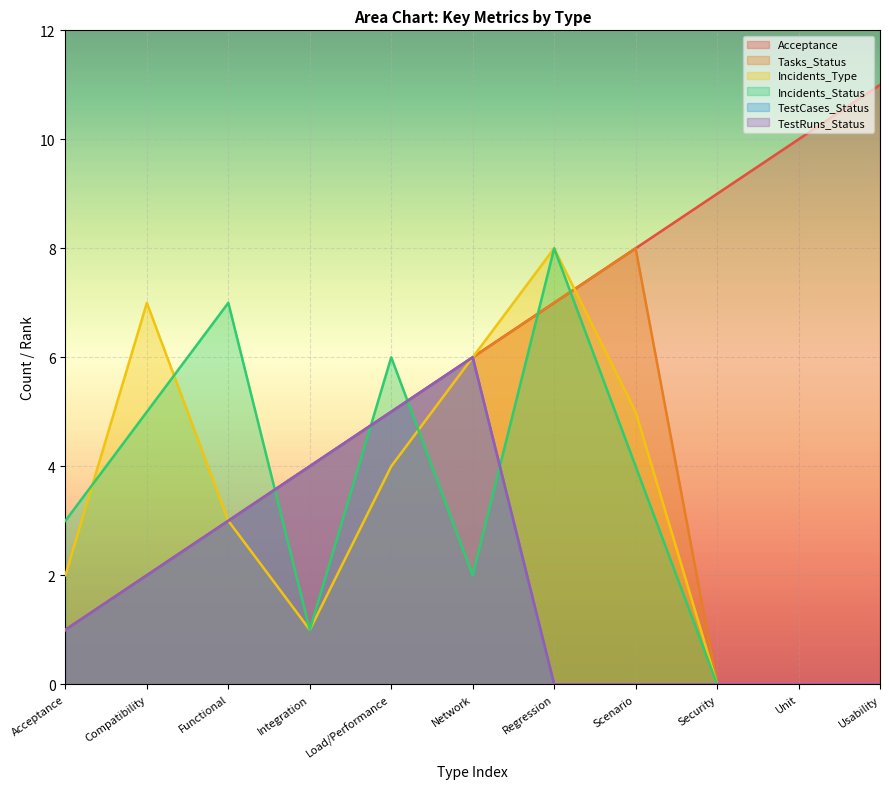

Reading left to right, list all the values displayed in this chart.

Acceptance: Acceptance=1	Compatibility=2	Functional=3	Integration=4	Load/Performance=5	Network=6	Regression=7	Scenario=8	Security=9	Unit=10	Usability=11
Tasks_Status: Acceptance=1	Compatibility=2	Functional=3	Integration=4	Load/Performance=5	Network=6	Regression=7	Scenario=8	Security=0	Unit=0	Usability=0
Incidents_Type: Acceptance=2	Compatibility=7	Functional=3	Integration=1	Load/Performance=4	Network=6	Regression=8	Scenario=5	Security=0	Unit=0	Usability=0
Incidents_Status: Acceptance=3	Compatibility=5	Functional=7	Integration=1	Load/Performance=6	Network=2	Regression=8	Scenario=4	Security=0	Unit=0	Usability=0
TestCases_Status: Acceptance=1	Compatibility=2	Functional=3	Integration=4	Load/Performance=5	Network=6	Regression=0	Scenario=0	Security=0	Unit=0	Usability=0
TestRuns_Status: Acceptance=1	Compatibility=2	Functional=3	Integration=4	Load/Performance=5	Network=6	Regression=0	Scenario=0	Security=0	Unit=0	Usability=0